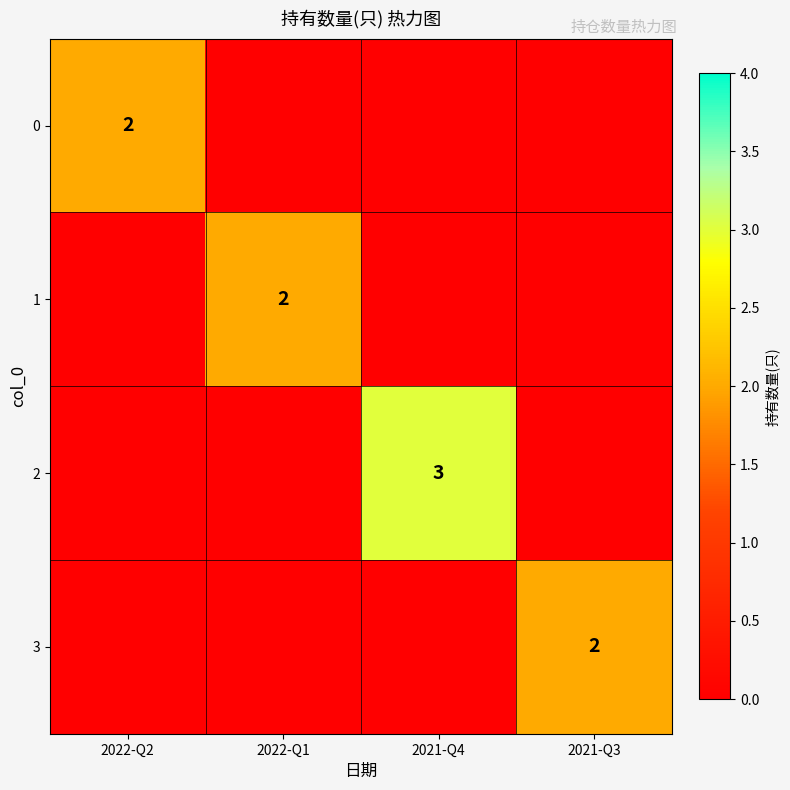

List the labels in order of 2 value, smallest first.

2022-Q2, 2022-Q1, 2021-Q3, 2021-Q4